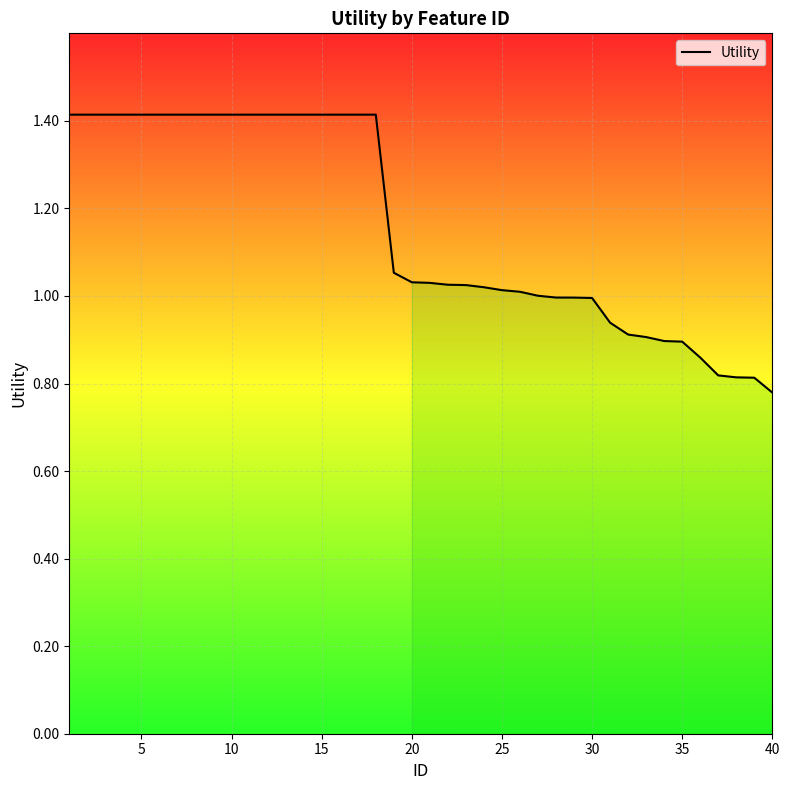

Count the number of values greater than 1.

27